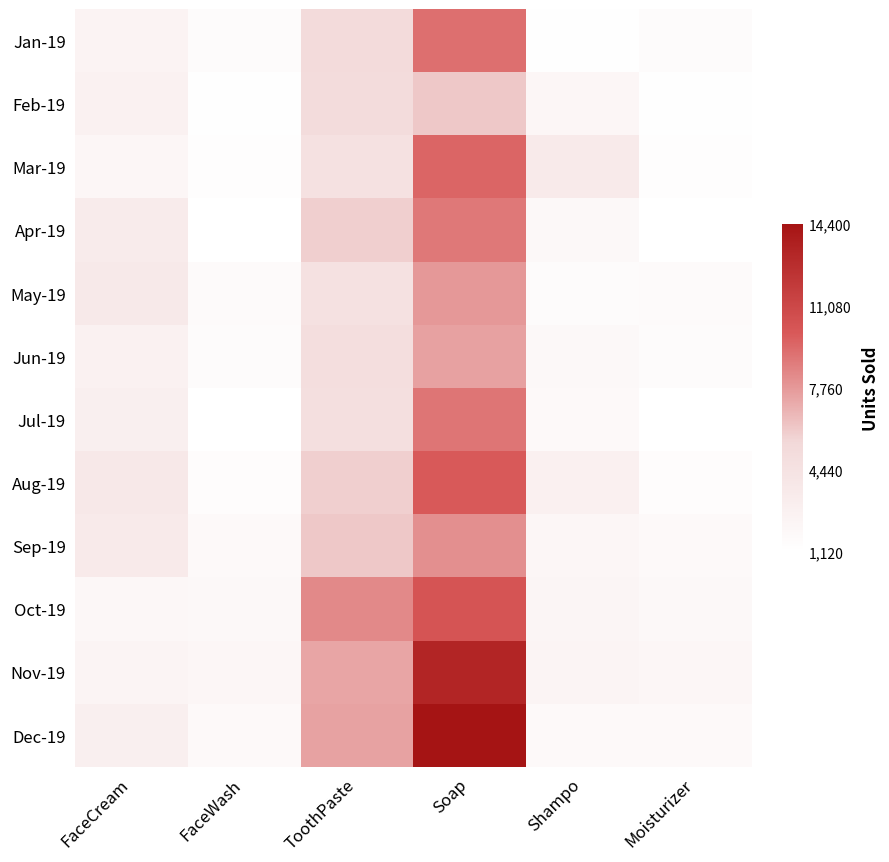

What is the maximum value shown in the chart?

14400